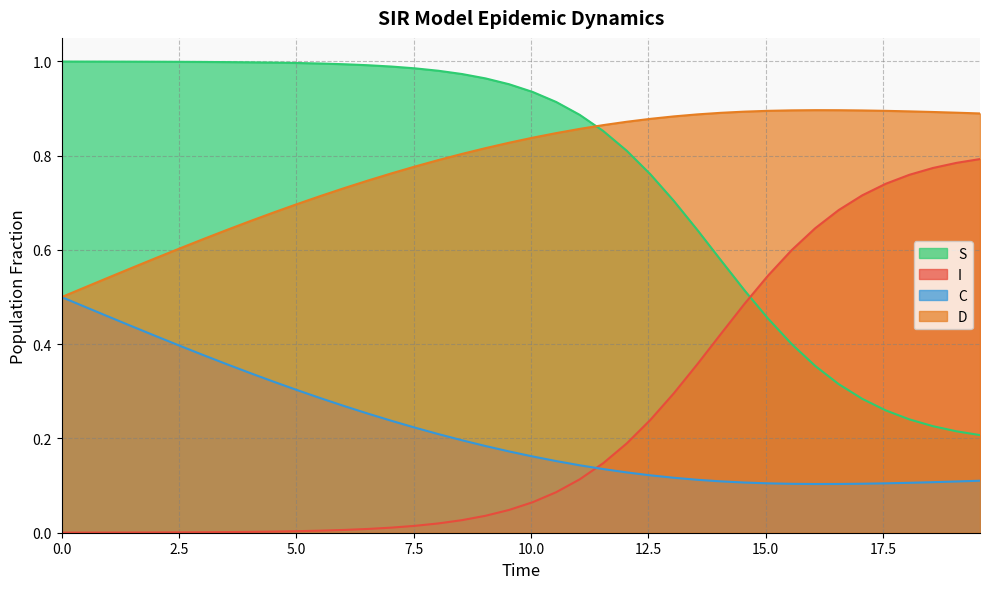

What is the lowest value of the D series?

0.5